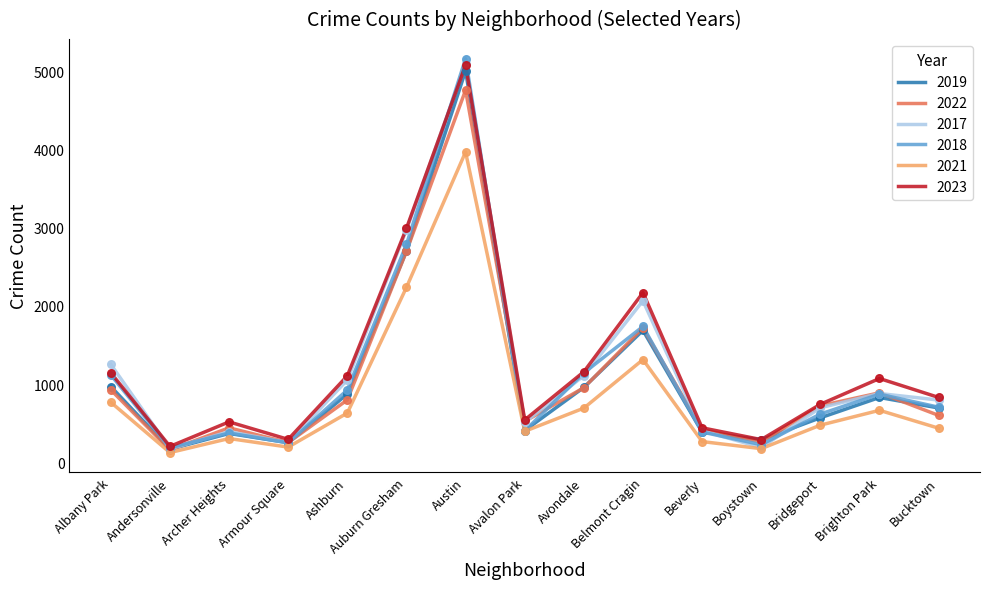

At how many categories does at least one series exceed 644?

9